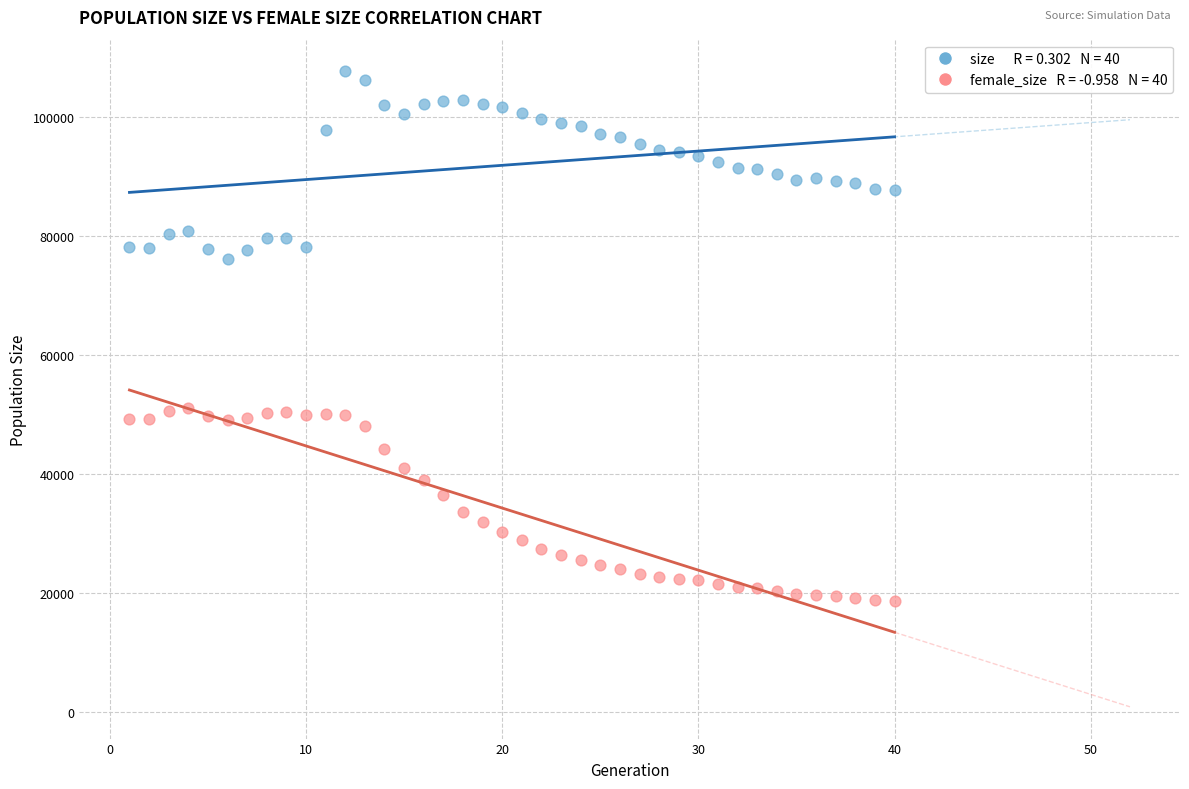

Across all data points, what is the range of X values (max minus min)?

39